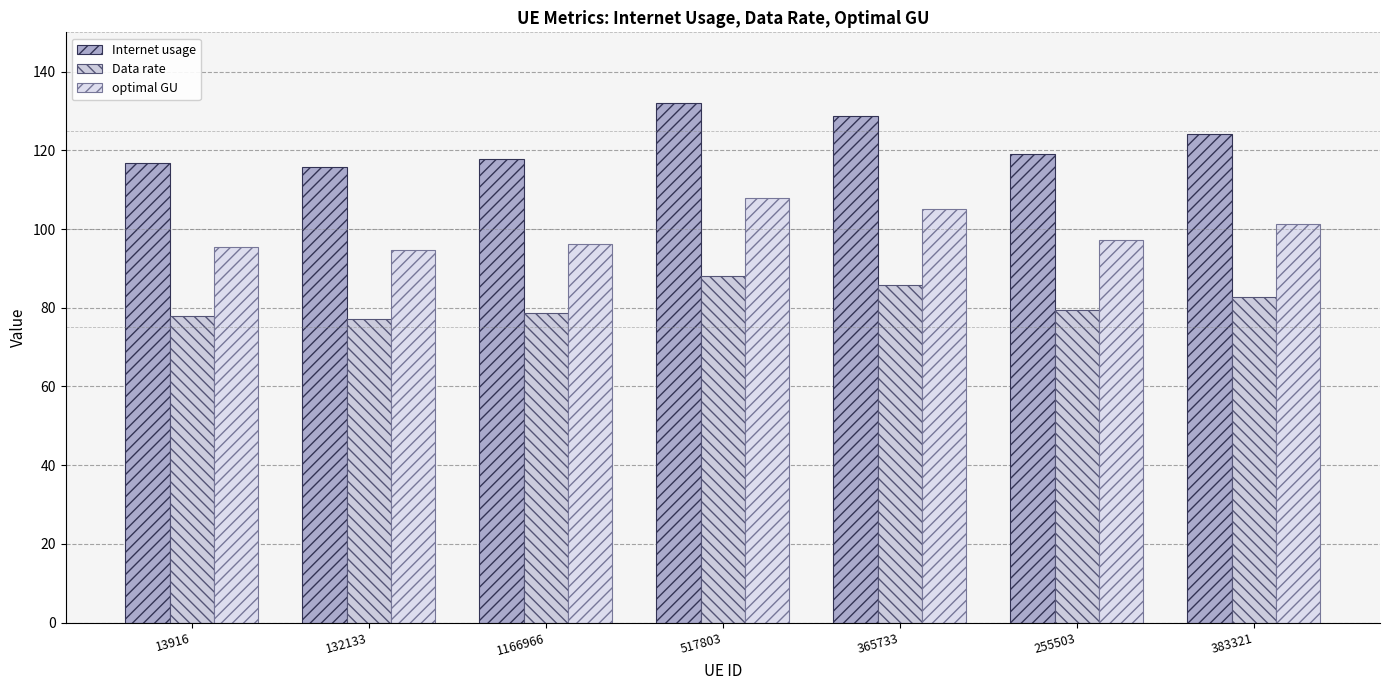

Rank the series by their maximum value, from highest to lowest.

Internet usage, optimal GU, Data rate